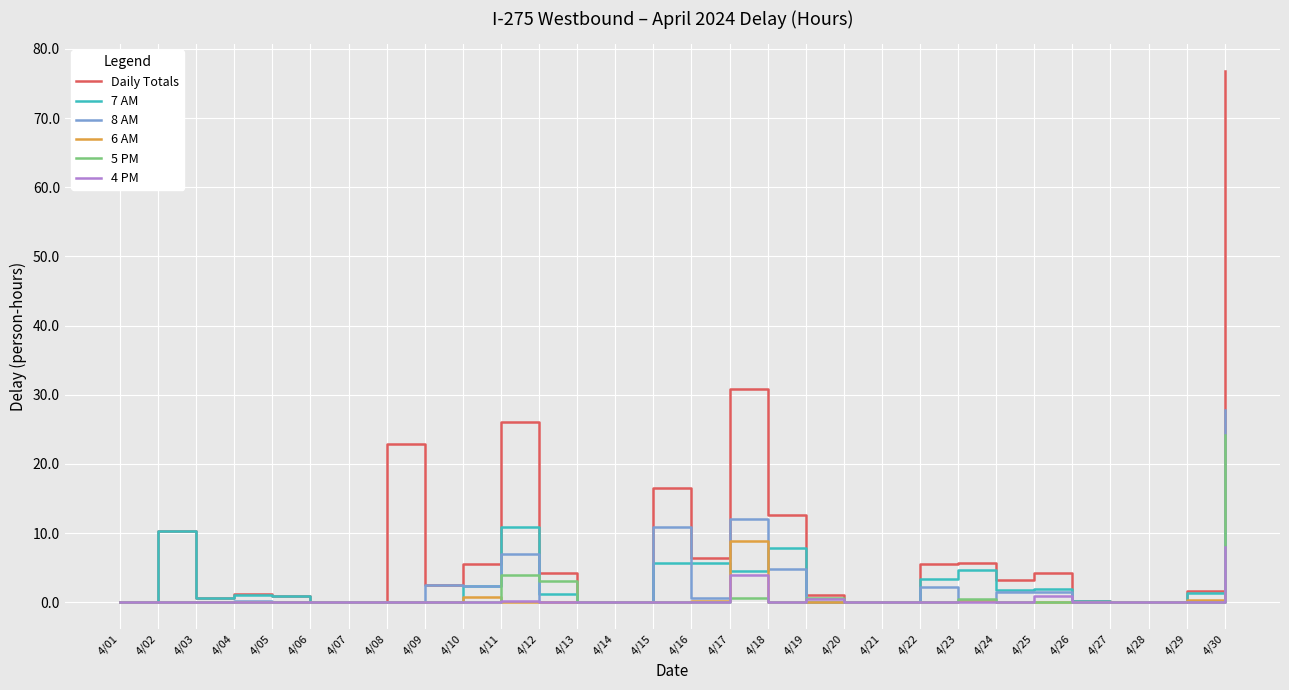

What is the difference between the maximum and minimum values in the 4 PM series?

7.9